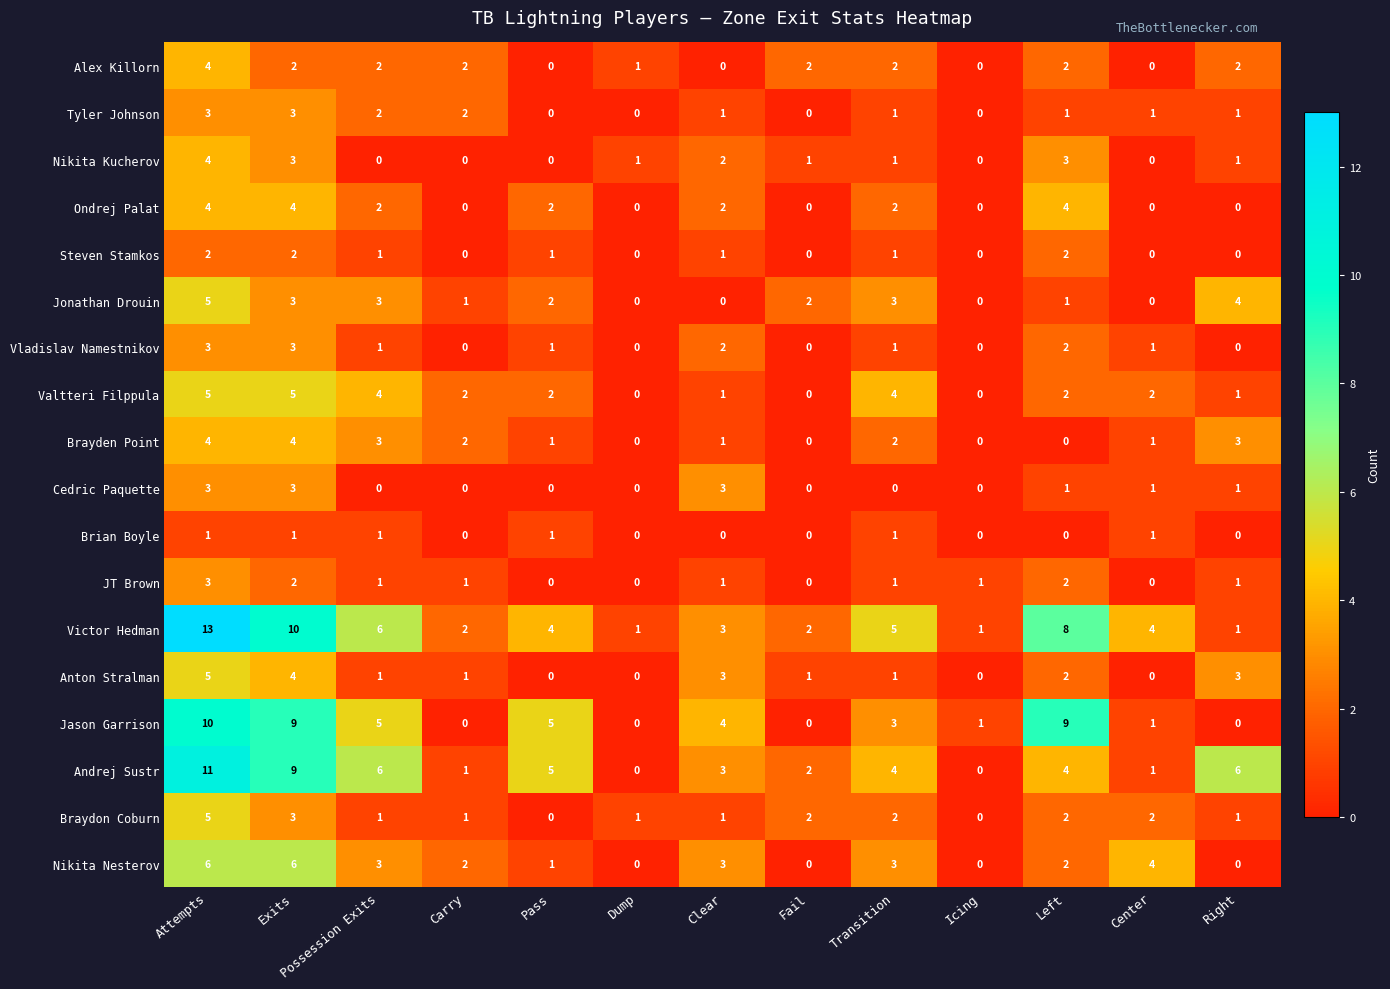

What is the sum of all Brayden Point values?

21